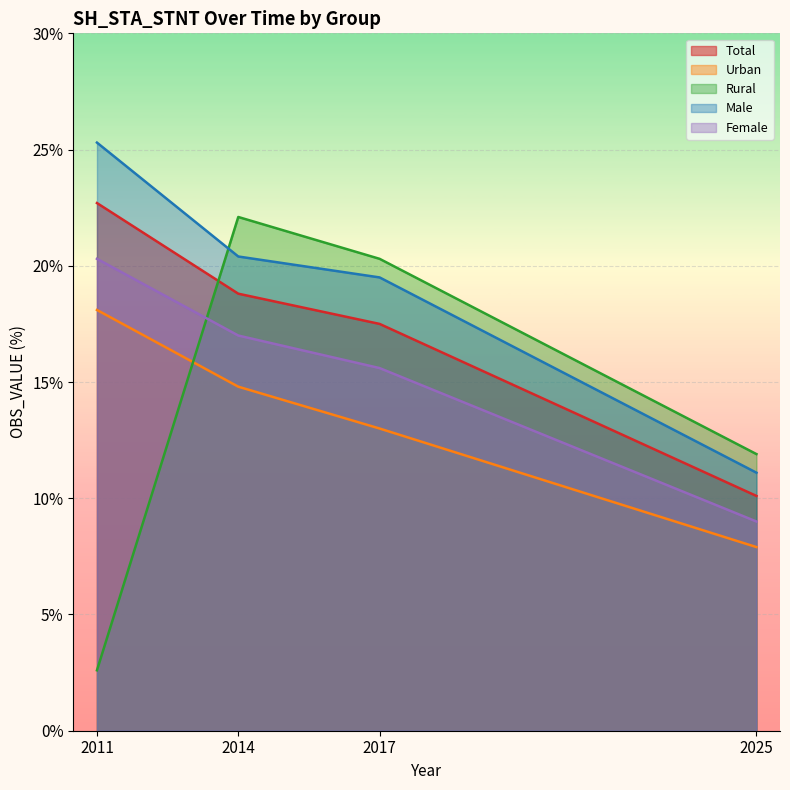

Reading right to left, extract all data points from this chart.

Total: 2025=10.1	2017=17.5	2014=18.8	2011=22.7
Urban: 2025=7.9	2017=13.0	2014=14.8	2011=18.1
Rural: 2025=11.9	2017=20.3	2014=22.1	2011=2.6
Male: 2025=11.1	2017=19.5	2014=20.4	2011=25.3
Female: 2025=9.0	2017=15.6	2014=17.0	2011=20.3